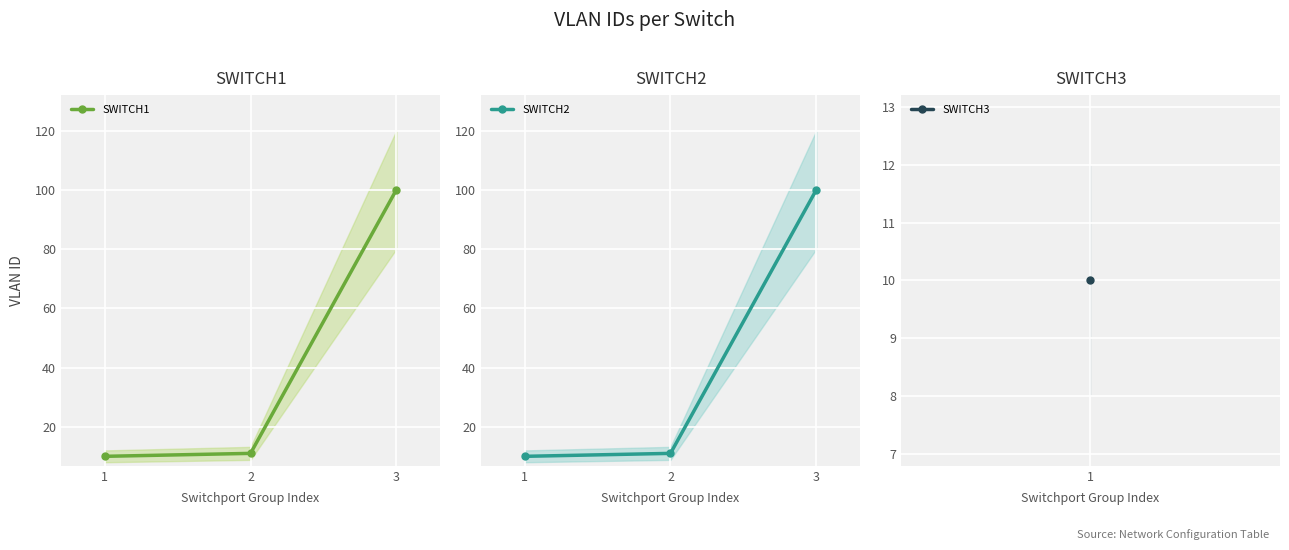

Between 3 and 2, which is larger?

3